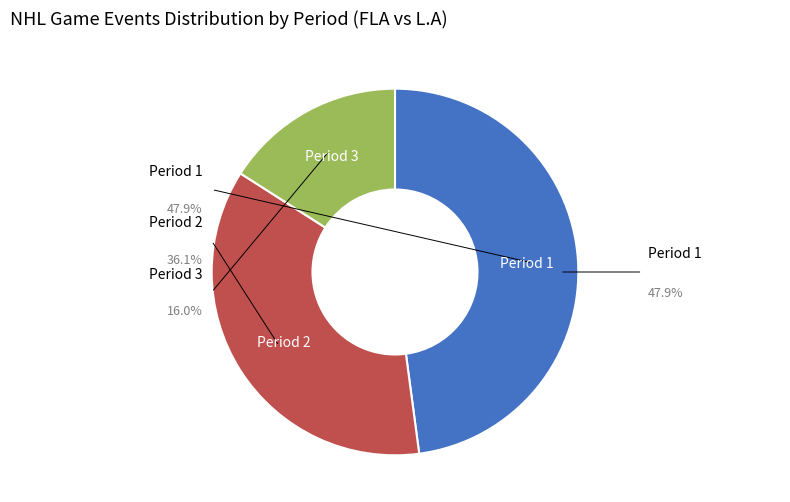

The Period 2 slice represents 25% of the pie. True or false?

False